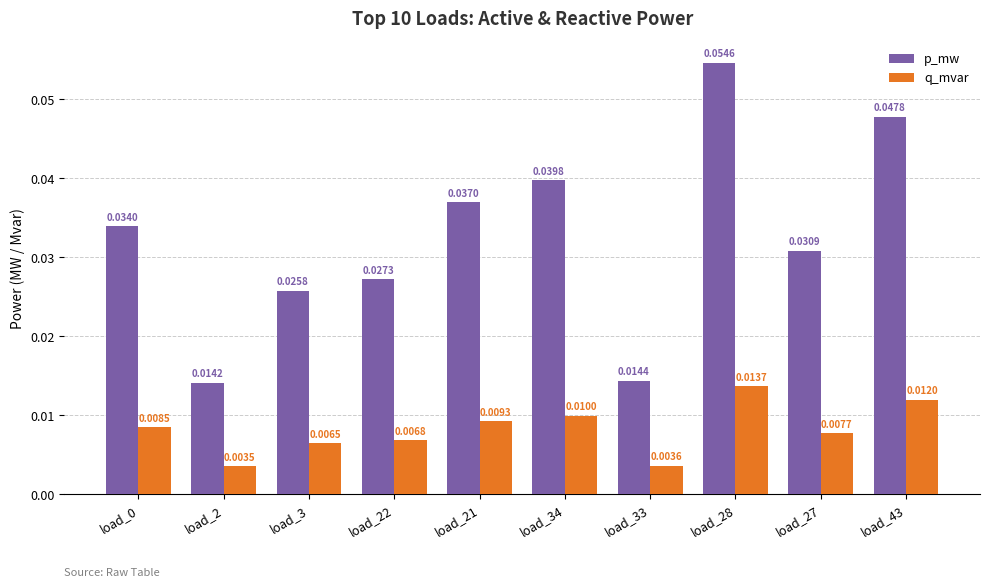

Which series has the largest range (max minus min)?

p_mw